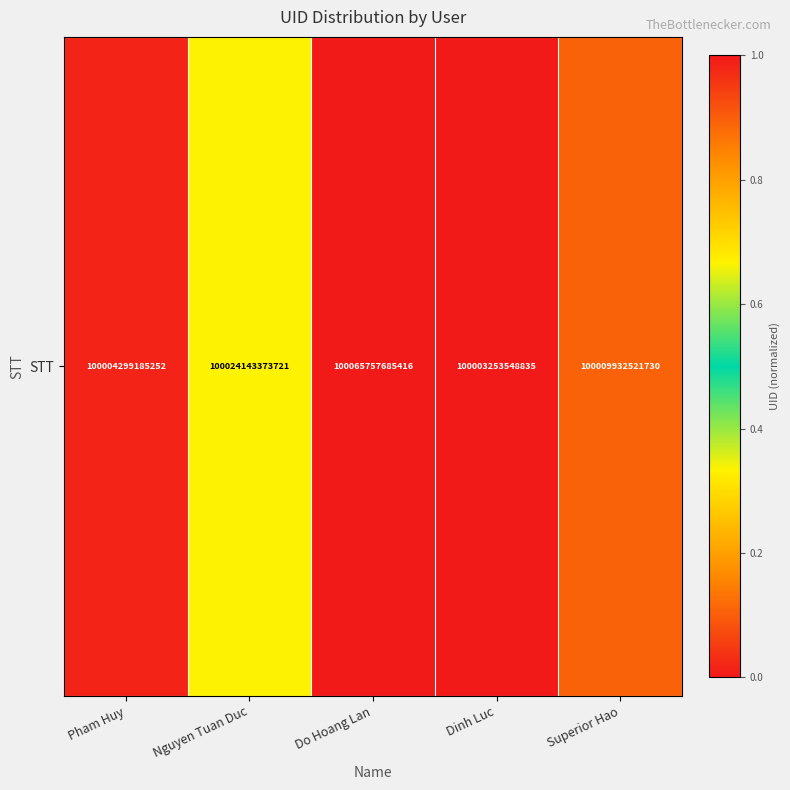

What is the difference between the values at Dinh Luc and Nguyen Tuan Duc?

0.3